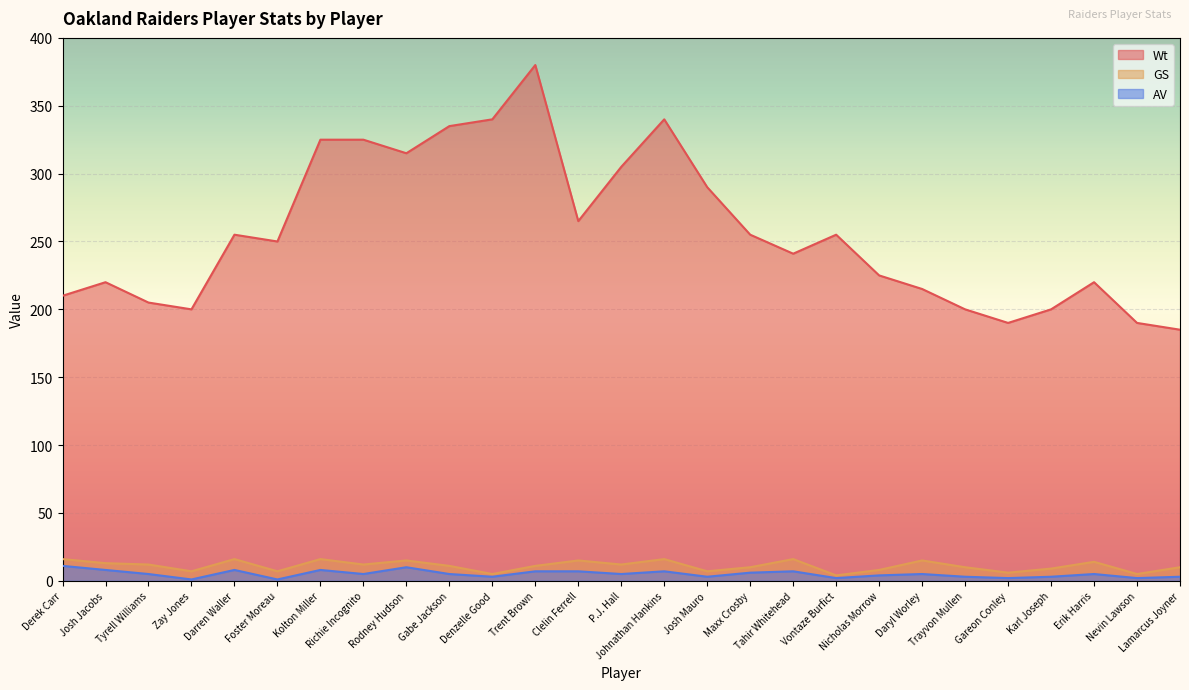

How many lines are shown in the chart?

3